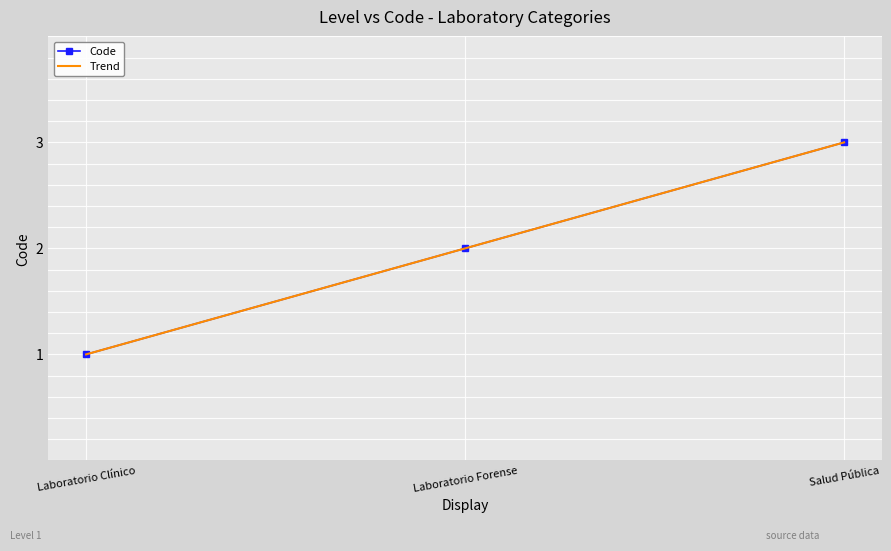

Count the values in the range 1 to 3.

3